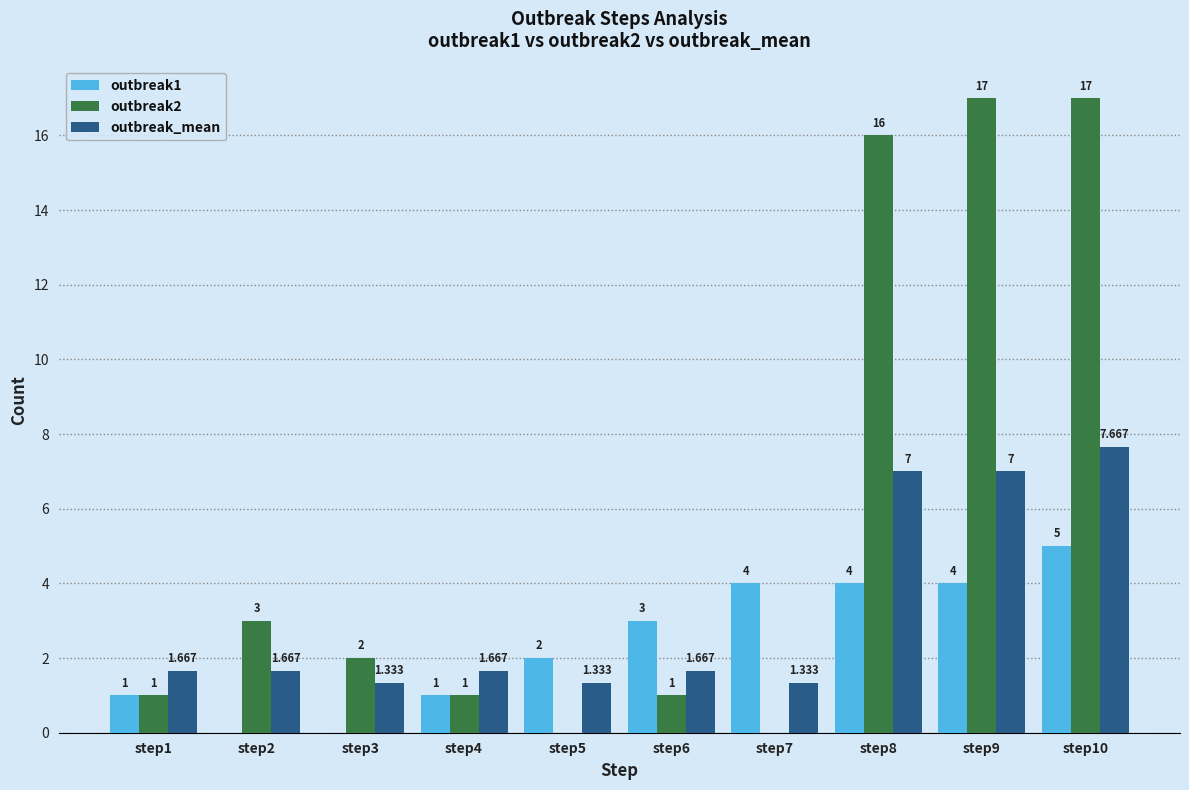

Where is outbreak2 nearest to the value 8?

step2